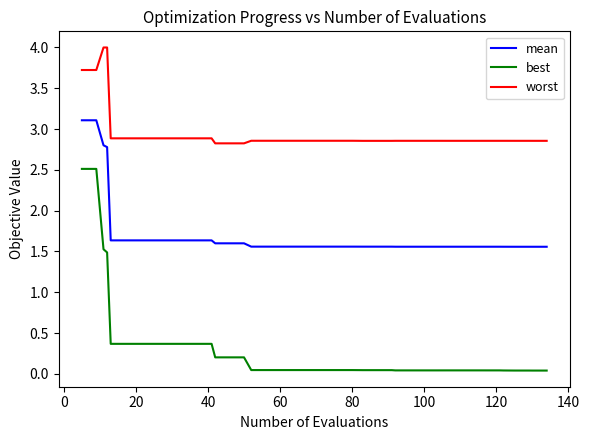

Which series has the largest total across all categories?

worst